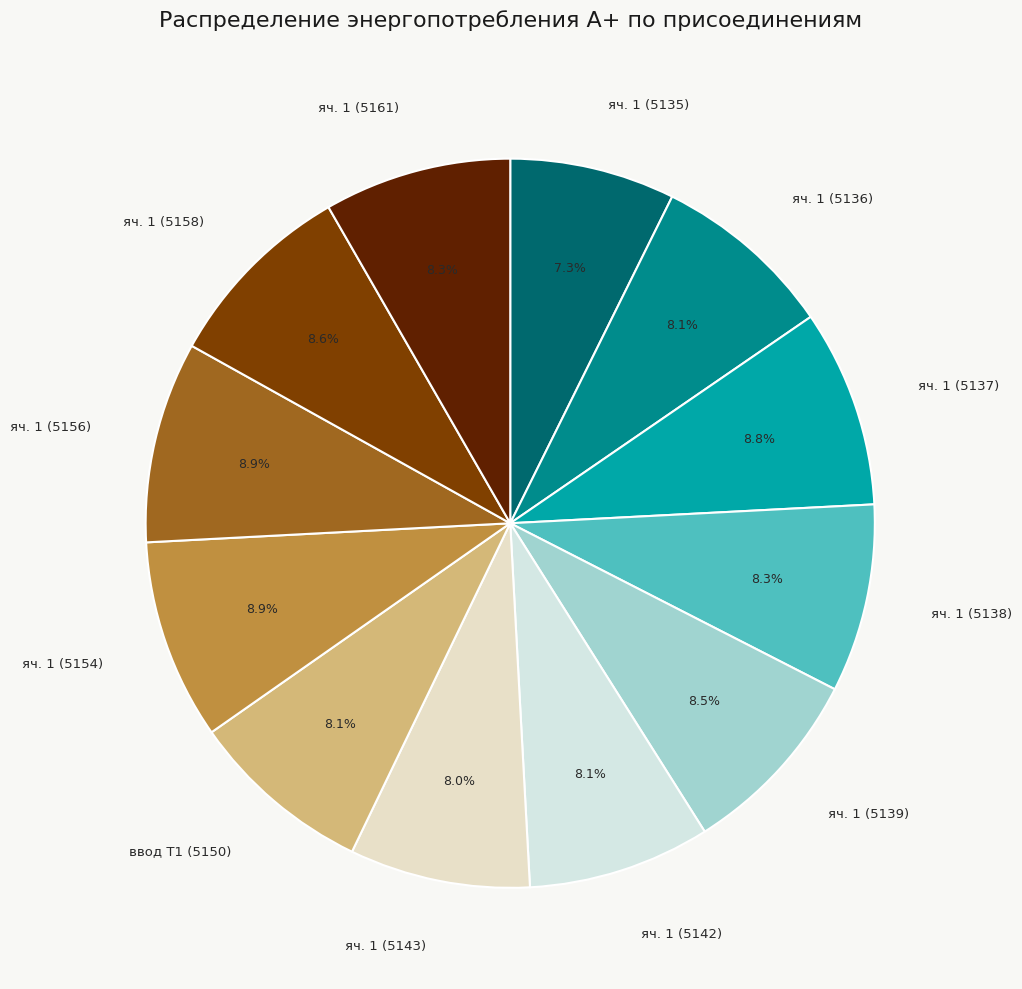

How many segments does this pie chart have?

12